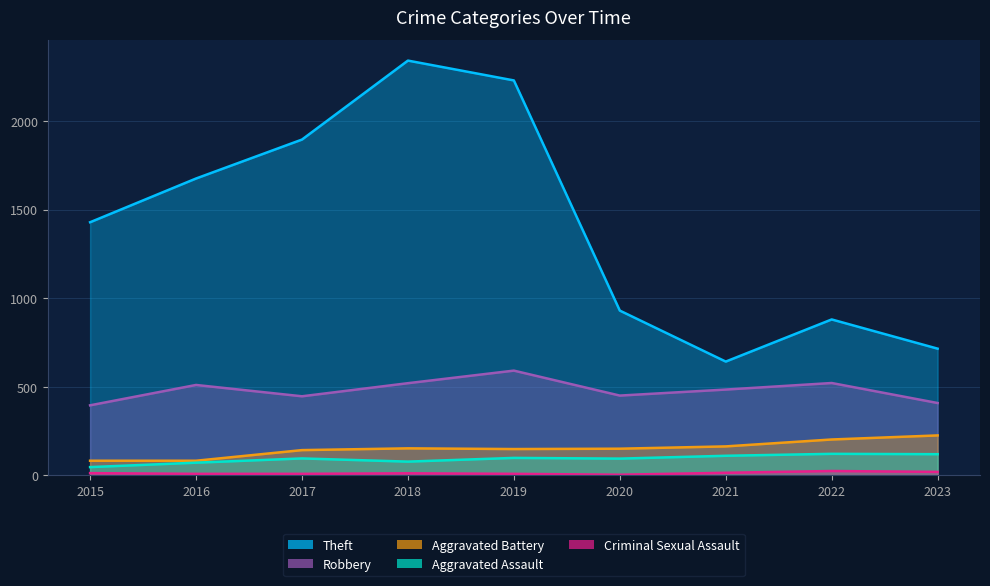

What is the difference between the Criminal Sexual Assault values at 2022 and 2018?

13